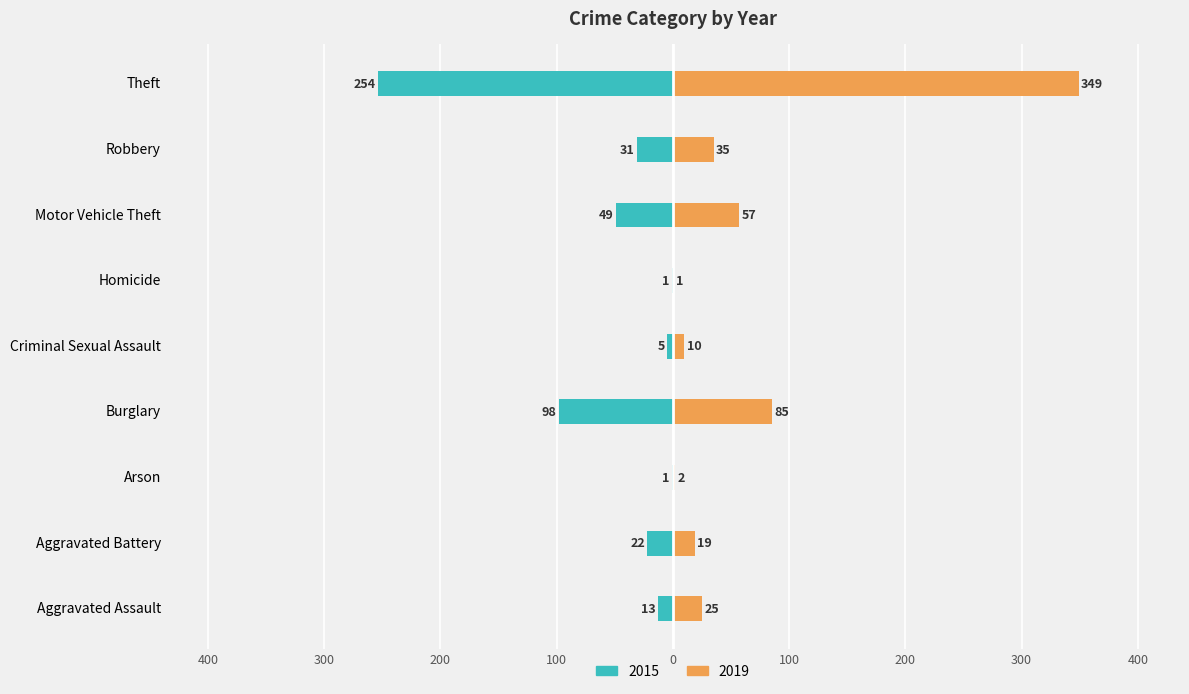

At which category is the sum across all series the highest?

Theft